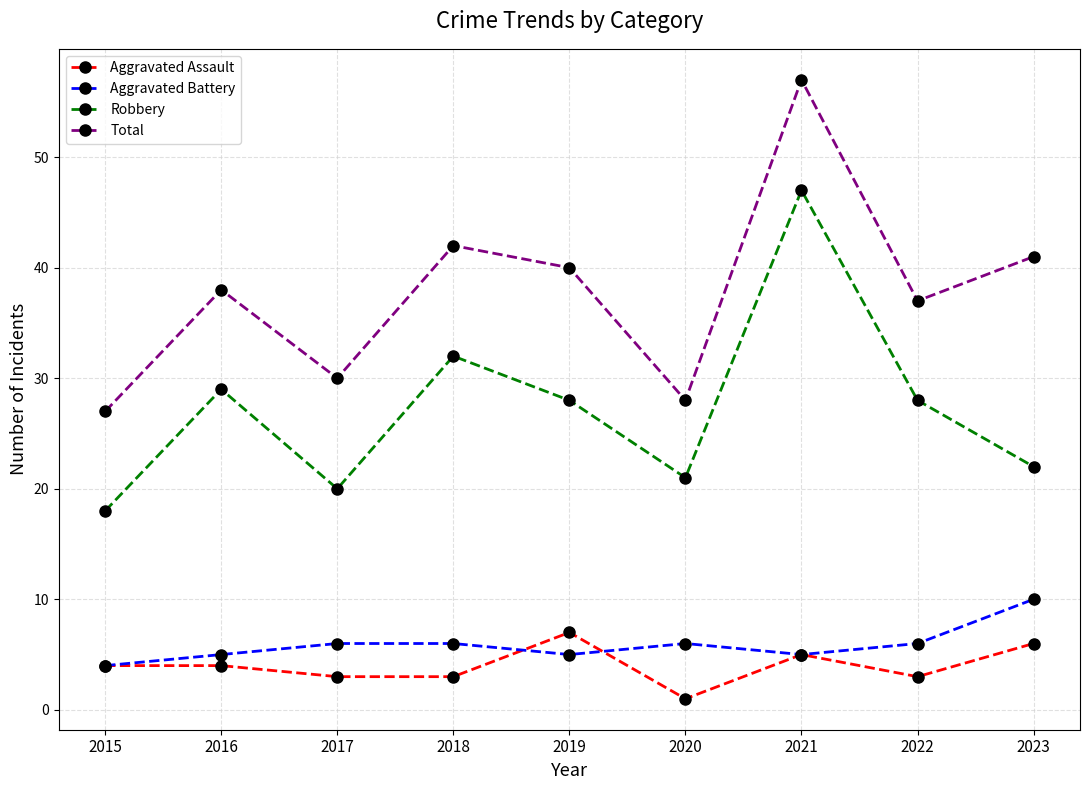

True or false: Total has more than 2 points higher than both neighbors.

True